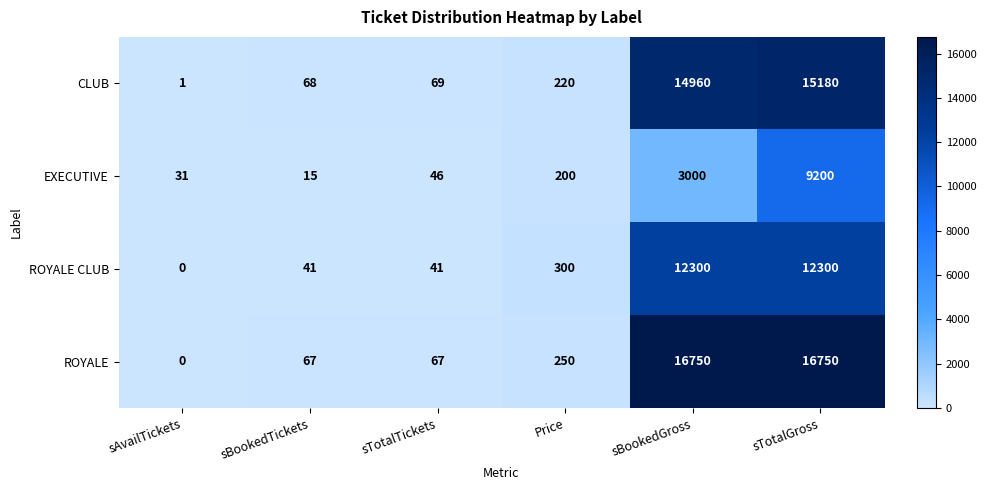

What value does the ROYALE series have at Price, to the nearest 10?

250